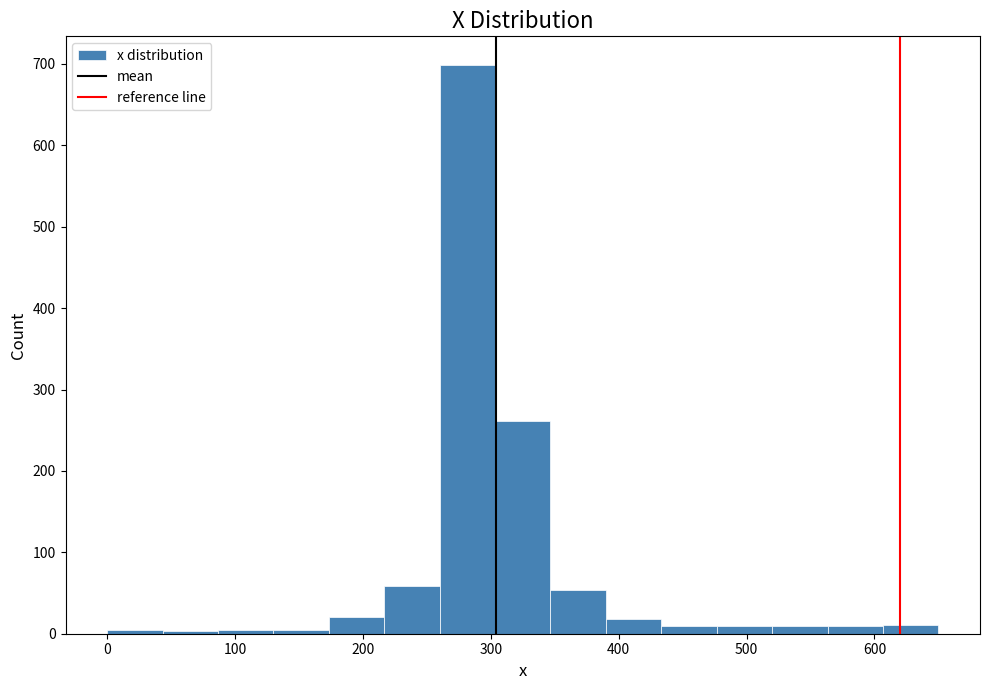

Reading left to right, list every bar in this chart as the range it spans on the x-axis followed by its height. Neither the bar edges nor the heights are printed on the chart, so give them approximately, as read against the axes.

0 to 40: under 10
40 to 90: under 10
90 to 130: under 10
130 to 170: under 10
170 to 220: 20
220 to 260: 60
260 to 300: 700
300 to 350: 260
350 to 390: 50
390 to 430: 20
430 to 480: 10
480 to 520: 10
520 to 560: 10
560 to 610: 10
610 to 650: 10